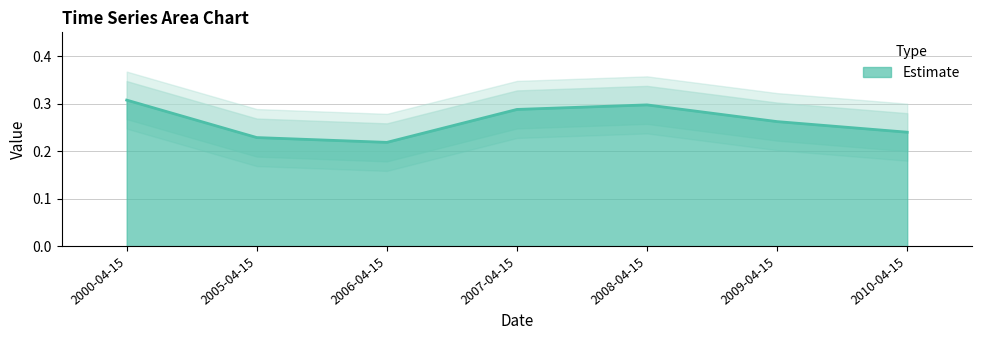

What is the label of the 1st point from the right?

2010-04-15